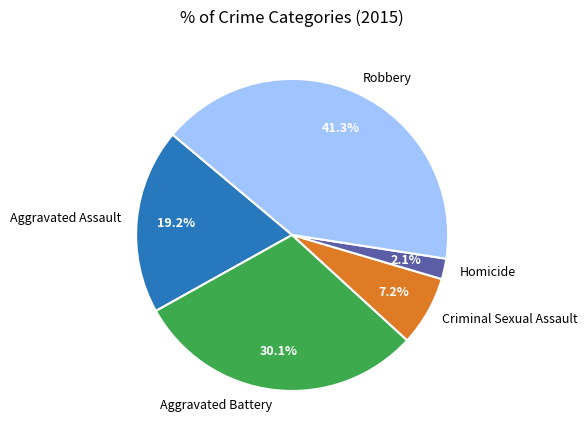

What percentage is the Criminal Sexual Assault slice, to the nearest percent?

7%